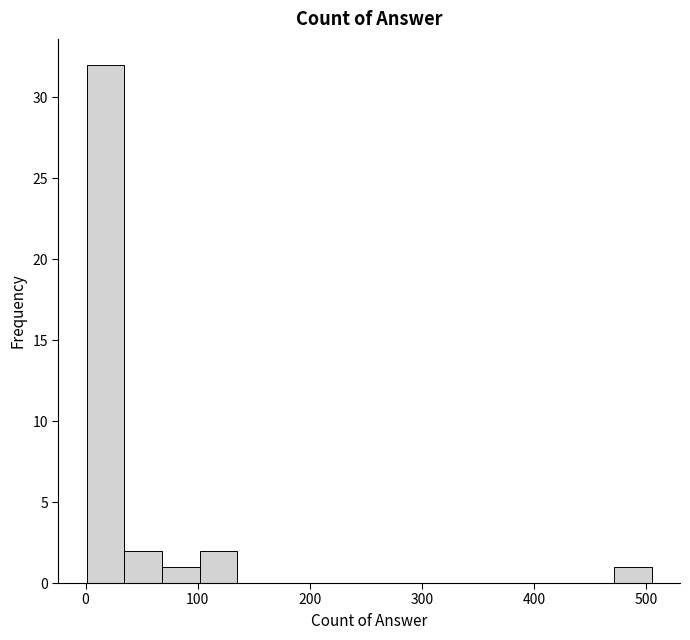

Around what value on the x-axis is the tallest bar? Give the approximate position of its centre, as read against the axis.

20